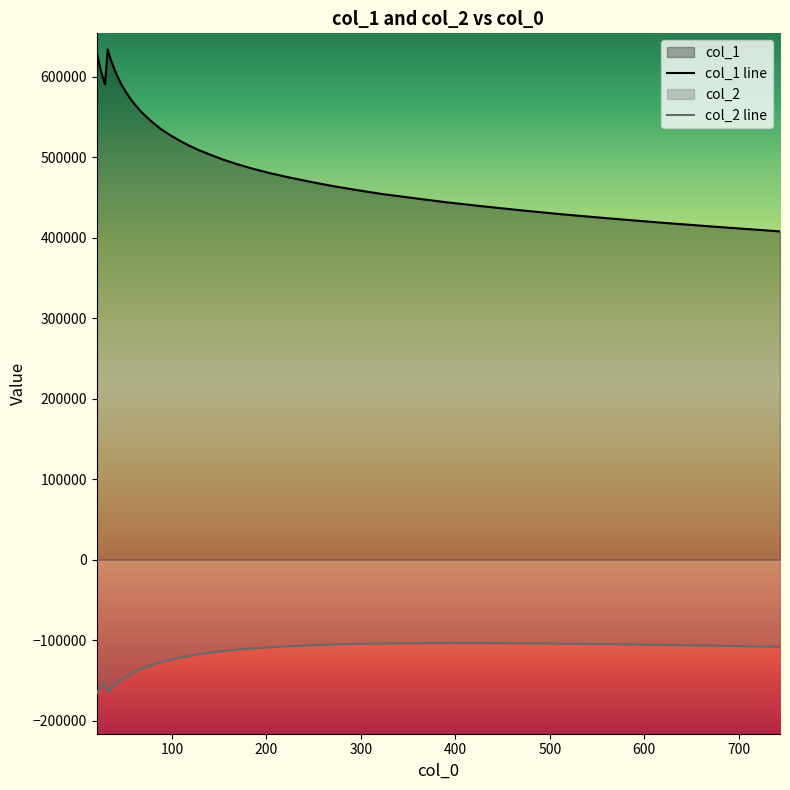

Reading left to right, extract all data points from this chart.

col_1: 20.0=631958.8	21.943=620911.1	24.075=610299.0	26.414=600491.5	28.98=590945.9	31.796=634228.4	34.885=622096.4	38.274=611501.1	41.993=601103.5	46.073=591270.7	50.549=582345.2	55.46=573629.1	60.849=565331.1	66.761=557393.8	73.247=549916.5	80.363=542603.8	88.171=535273.4	96.737=528607.6	106.136=522037.3	116.448=515566.0	127.761=509338.8	140.174=503488.2	153.793=497435.9	168.735=491641.1	185.128=486078.1	203.115=480593.8	222.849=475425.2	244.5=470130.8	268.254=464800.7	294.317=459642.5	322.912=454403.4	354.284=449680.6	388.705=444486.3	426.471=439559.6	467.905=434437.6	513.365=429249.7	563.241=424152.0	617.964=418911.0	678.003=413590.4	743.875=408029.0
col_2: 20.0=-166386.9	21.943=-162812.4	24.075=-159508.7	26.414=-155943.6	28.98=-152572.6	31.796=-164707.7	34.885=-160909.5	38.274=-157201.2	41.993=-153220.8	46.073=-149865.1	50.549=-146281.9	55.46=-143212.7	60.849=-139399.2	66.761=-136110.2	73.247=-132984.6	80.363=-130195.6	88.171=-127311.5	96.737=-124872.1	106.136=-121954.8	116.448=-120105.7	127.761=-117582.7	140.174=-115585.2	153.793=-113675.4	168.735=-111864.9	185.128=-110206.0	203.115=-108988.4	222.849=-107608.5	244.5=-106508.3	268.254=-105491.2	294.317=-104567.1	322.912=-104271.0	354.284=-103953.7	388.705=-103683.0	426.471=-103803.9	467.905=-103906.3	513.365=-104415.7	563.241=-104950.5	617.964=-105974.3	678.003=-106936.8	743.875=-108324.2